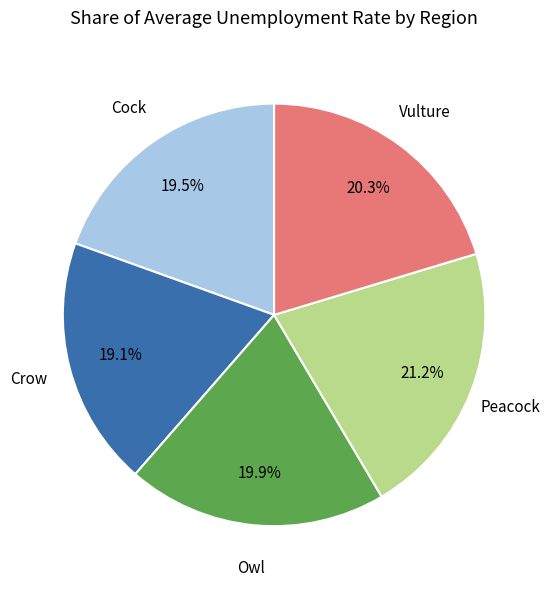

Is there a majority slice in this chart?

No